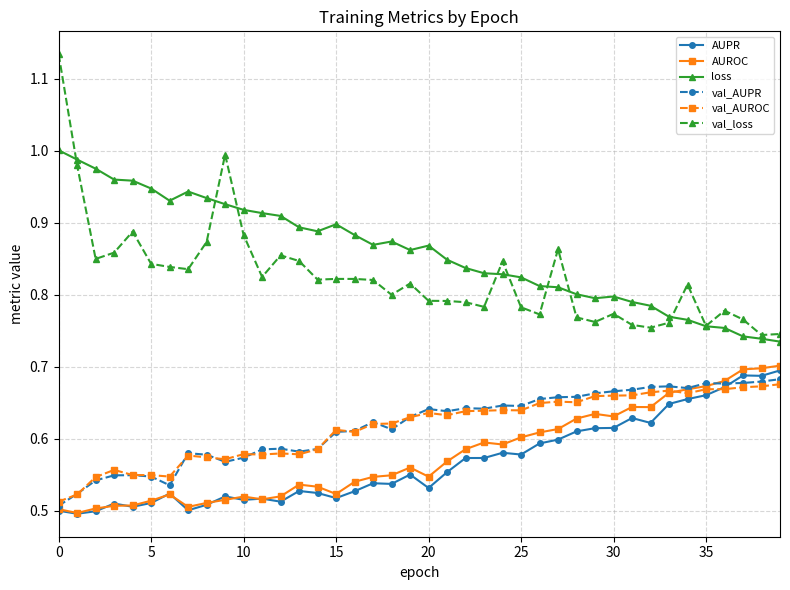

Which series has the largest total across all categories?

loss